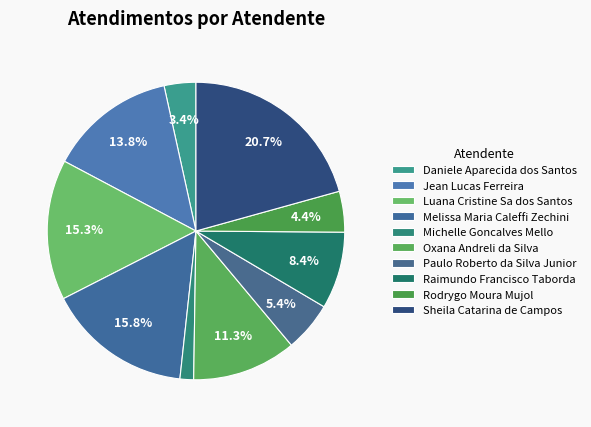

Combined, what portion of the pie is Michelle Goncalves Mello and Daniele Aparecida dos Santos?

4.9%